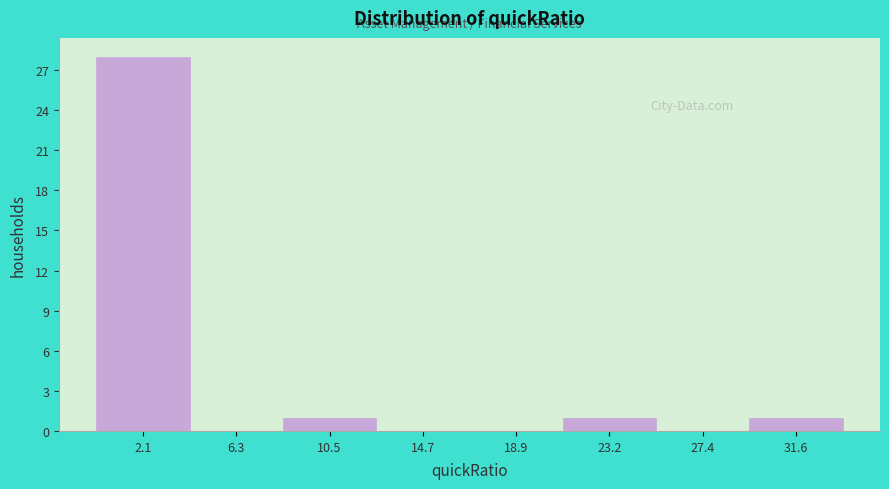

How tall is the bar that spans 0.0 to 4.0 on the x-axis? Neither the bar edges nor the heights are printed on the chart, so give them approximately, as read against the axes.

28